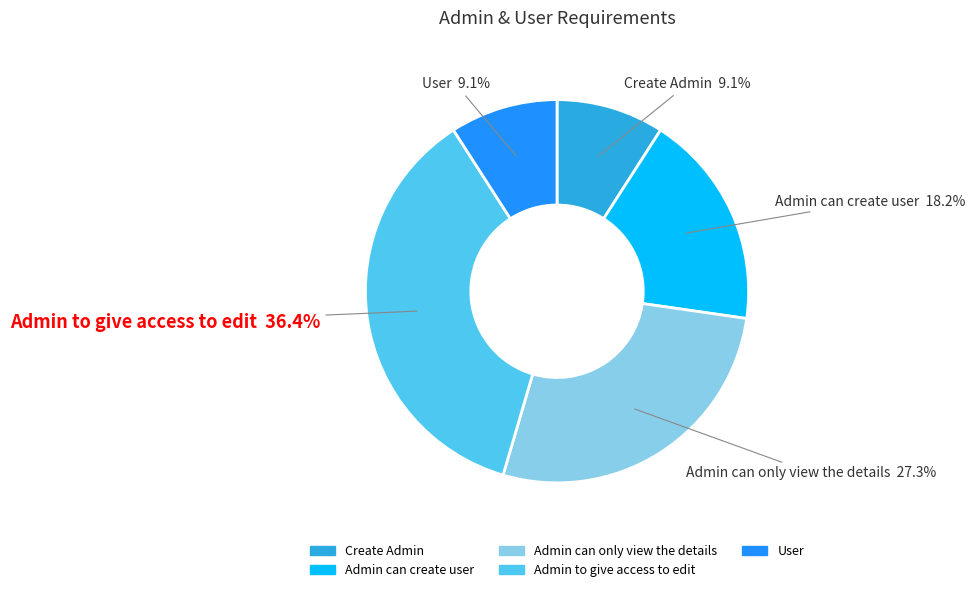

How many segments does this pie chart have?

5